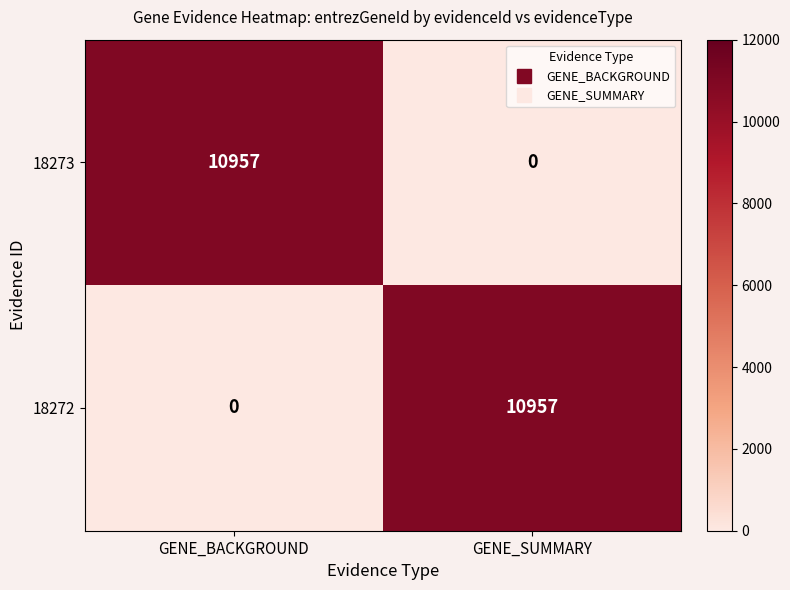

How many values in the 18273 series are below 10957?

1